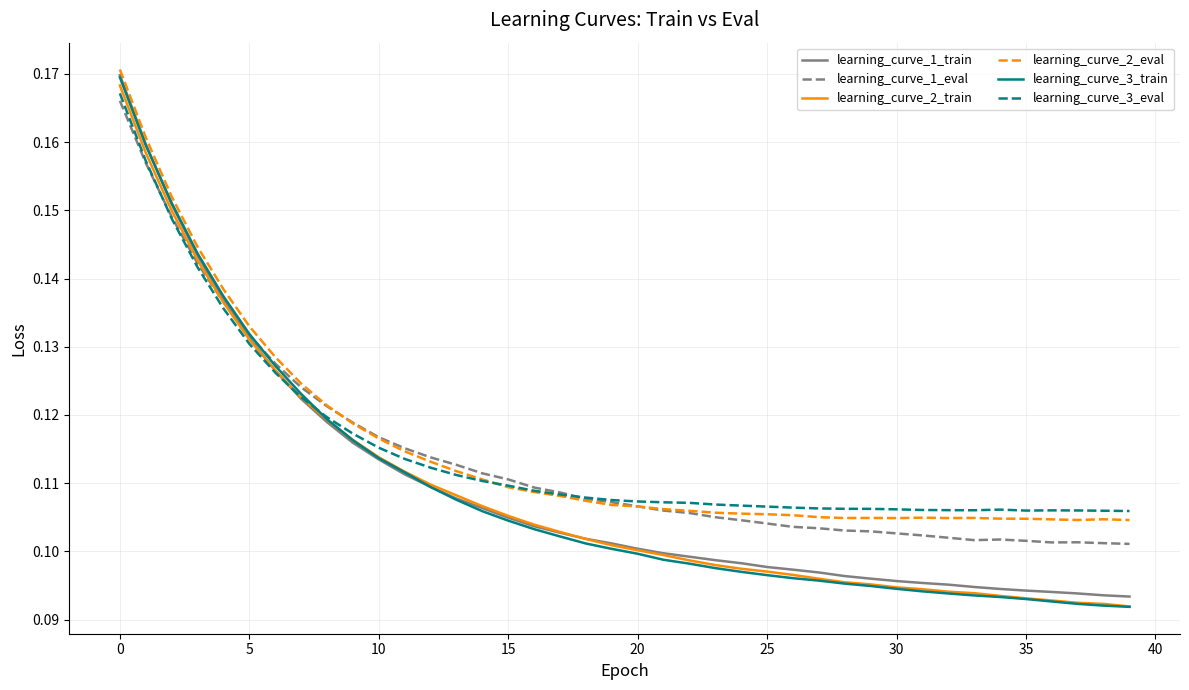

Which series has the largest range (max minus min)?

learning_curve_3_train